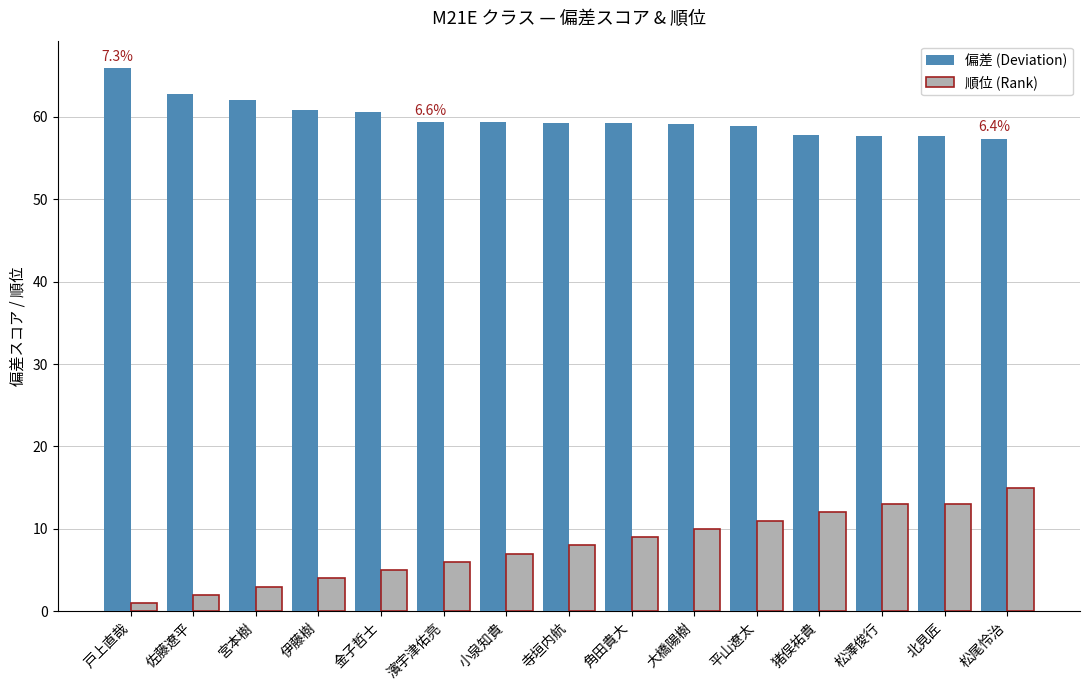

What is the difference between the 偏差 (Deviation) values at 猪俣祐貴 and 金子哲士?

2.8